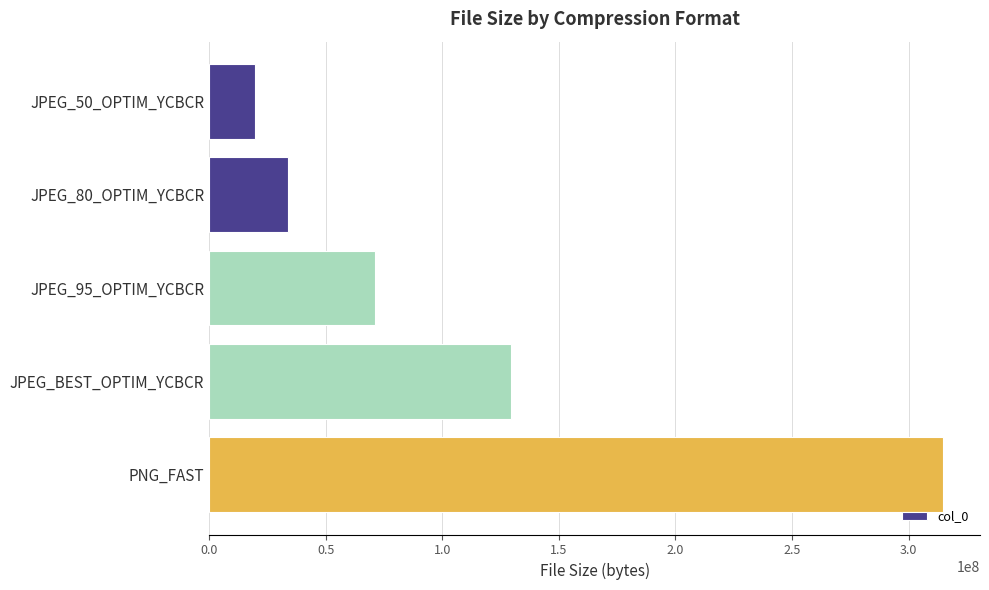

What is the average value?

113799168